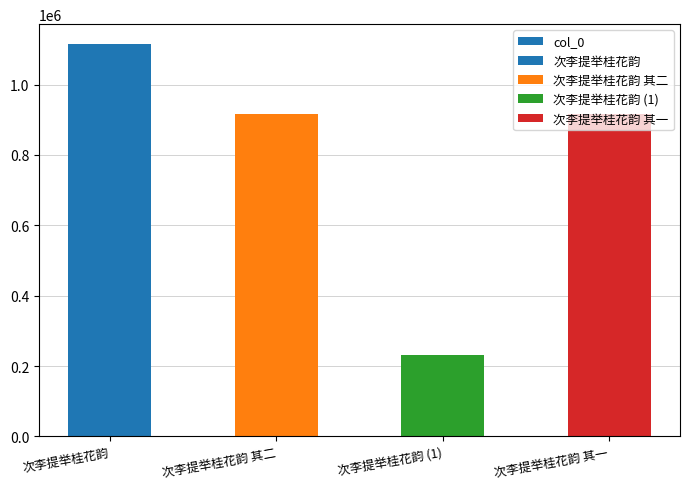

List the labels in order of value, largest first.

次李提举桂花韵, 次李提举桂花韵 其二, 次李提举桂花韵 其一, 次李提举桂花韵 (1)